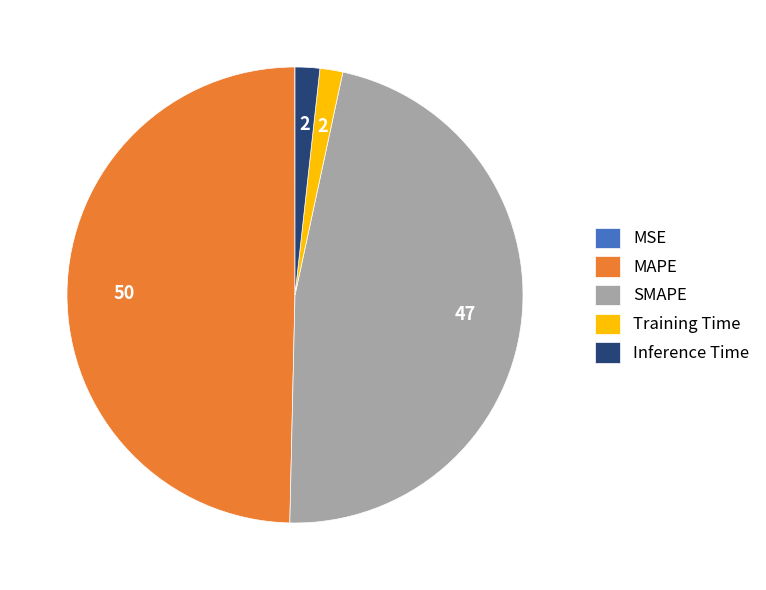

Which slice is the largest?

MAPE